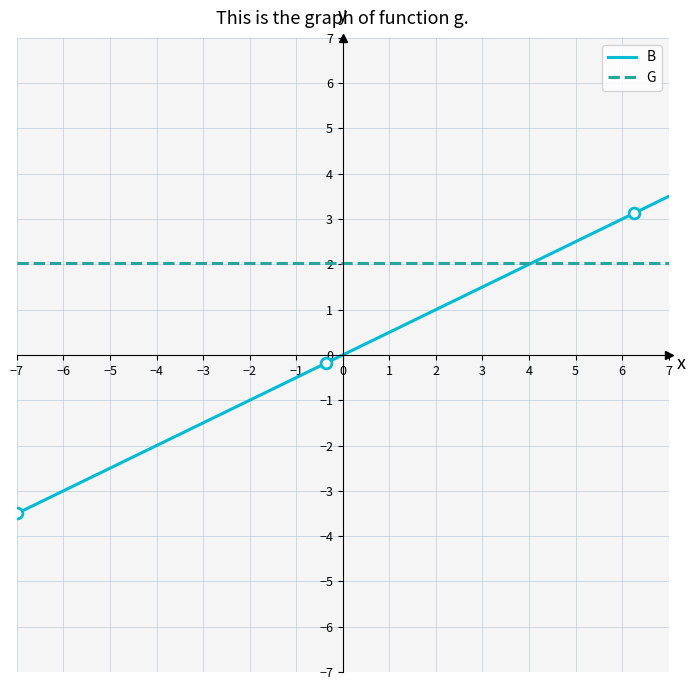

What are all the series names shown in the legend?

B, G